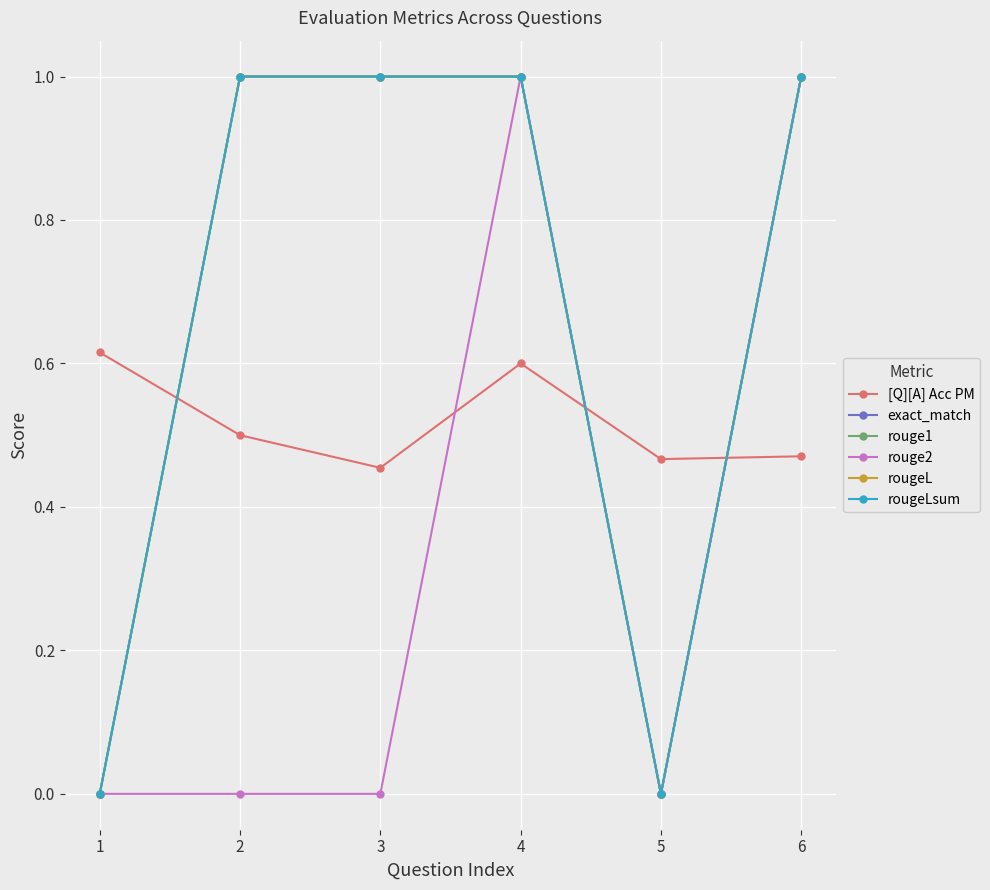

Which has a higher value, 3 or 4?

4